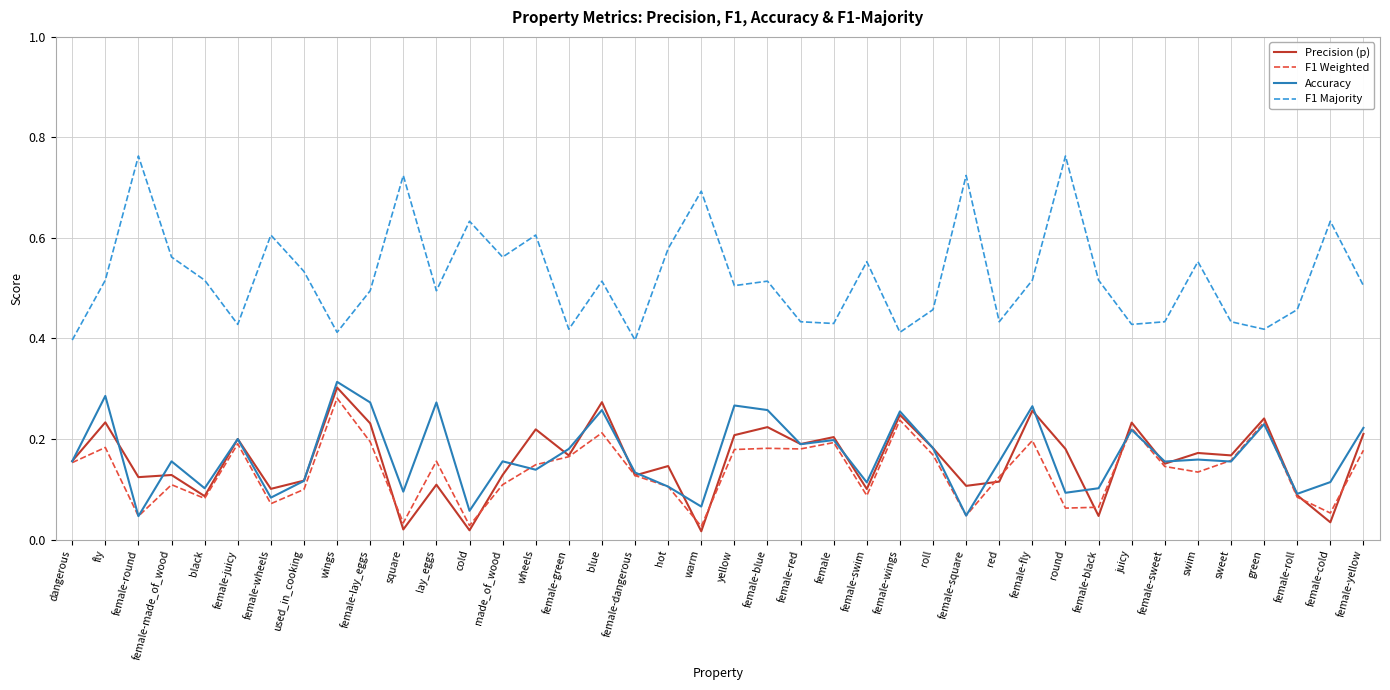

True or false: F1 Weighted has more than 2 interior local peaks.

True